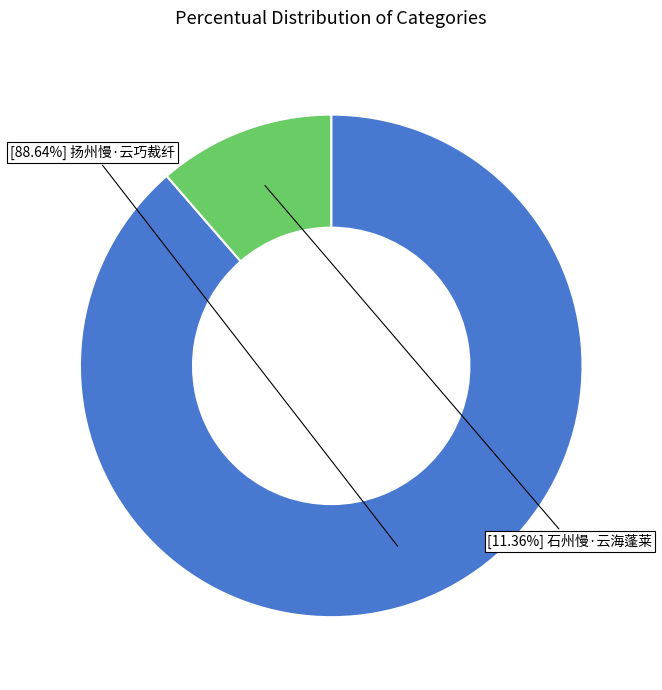

Is there any slice that represents more than half of the pie?

Yes